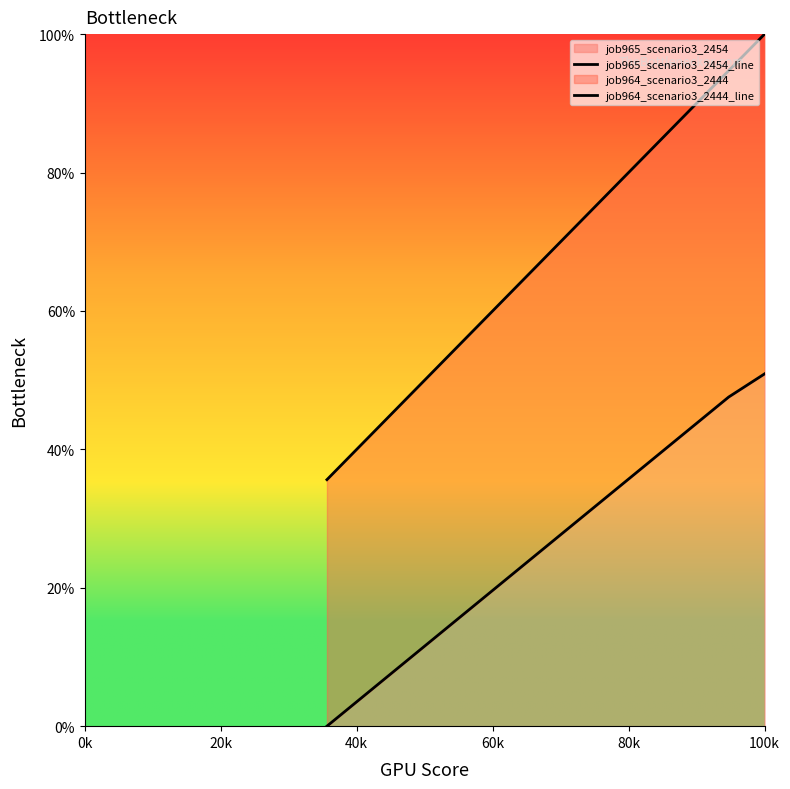

Which series has the largest range (max minus min)?

job964_scenario3_2444_line